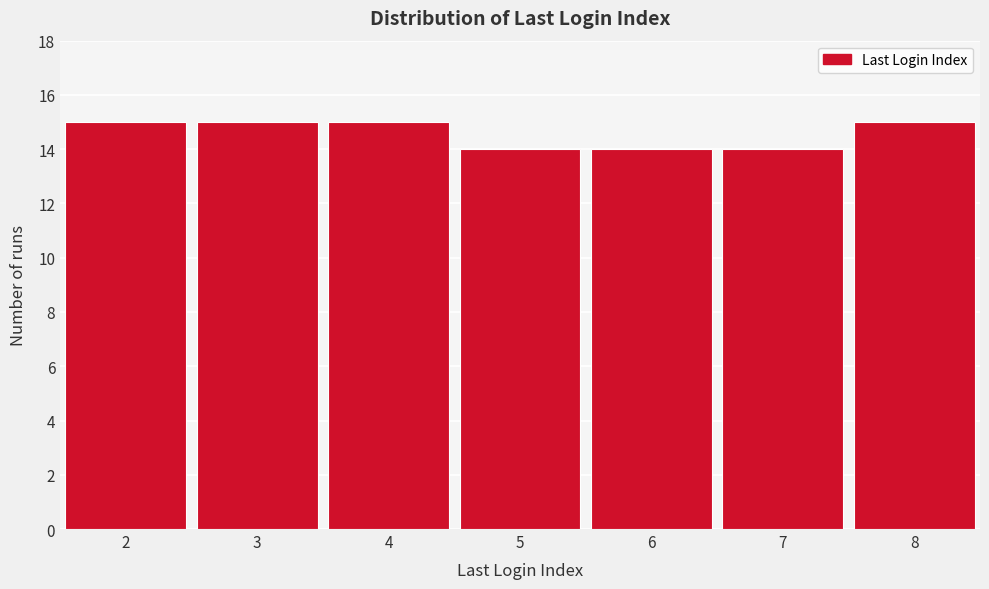

Reading left to right, what are all the values shown in this chart?

2=15	3=15	4=15	5=14	6=14	7=14	8=15